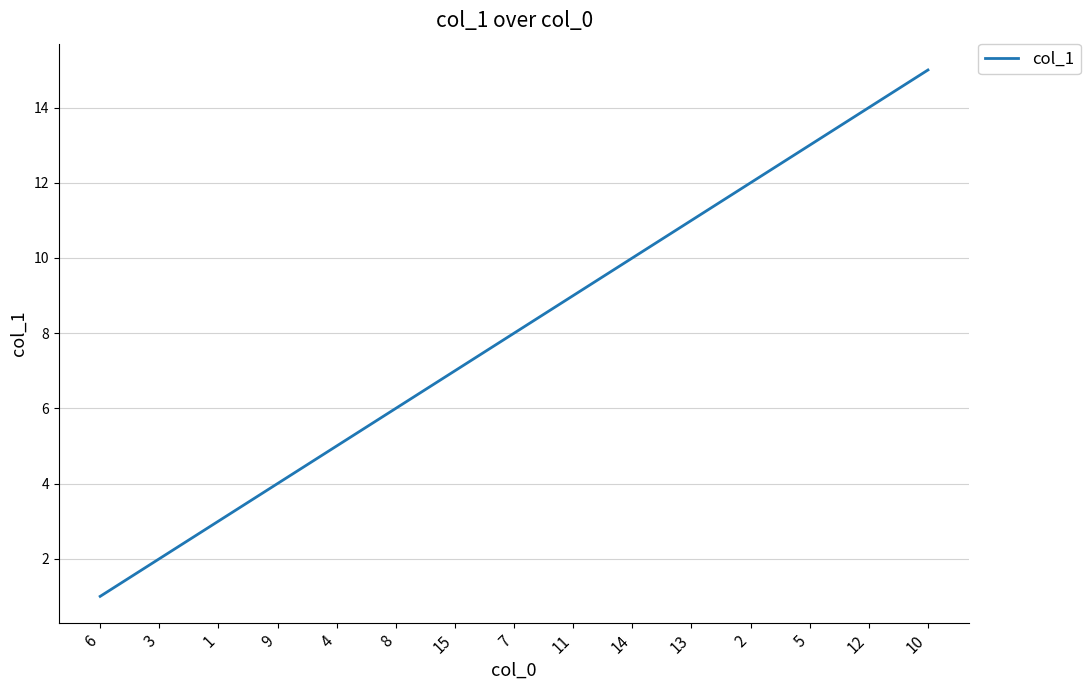

How many lines are shown in the chart?

1